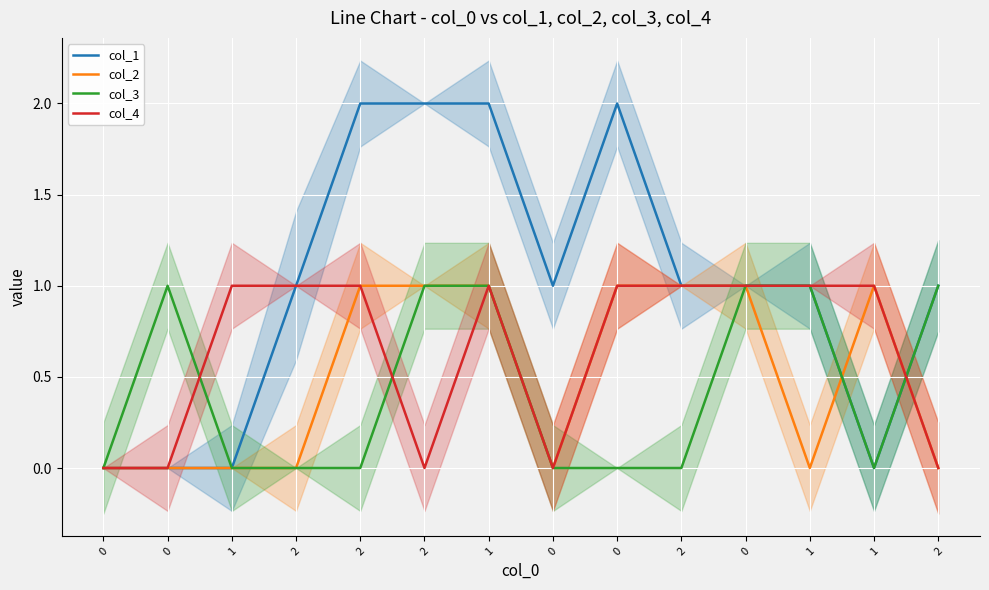

The col_2 series shows 1 at 1. True or false?

False